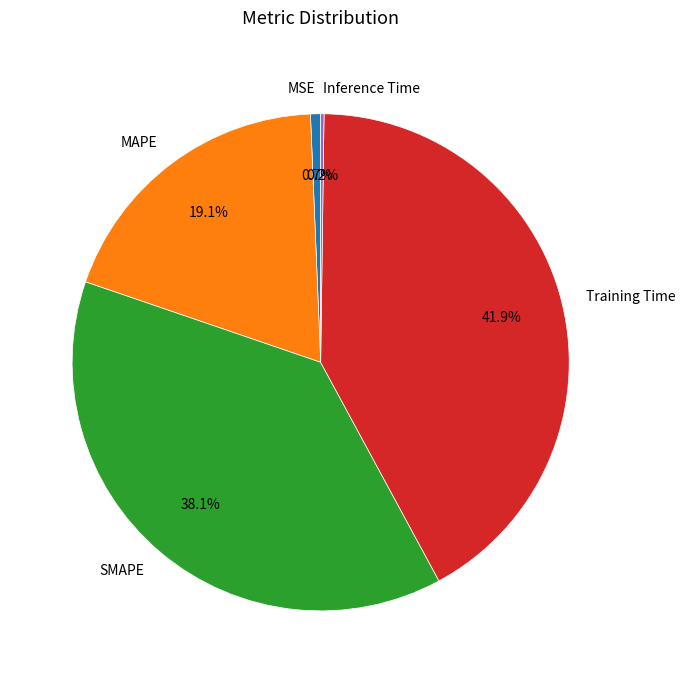

To the nearest percent, what is the average slice percentage?

20%